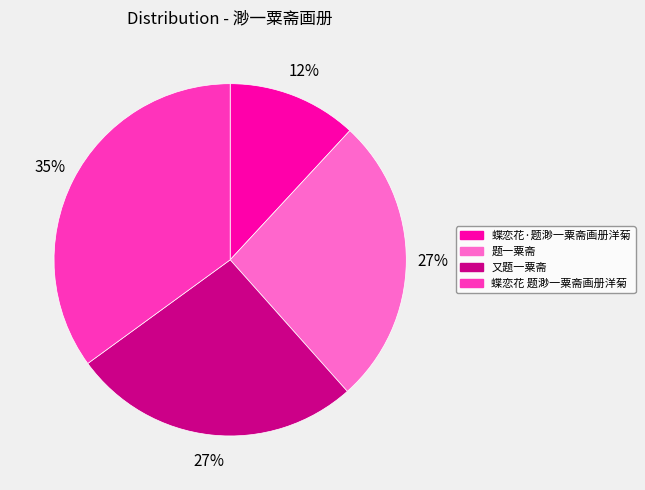

To the nearest percent, what is the average slice percentage?

25%